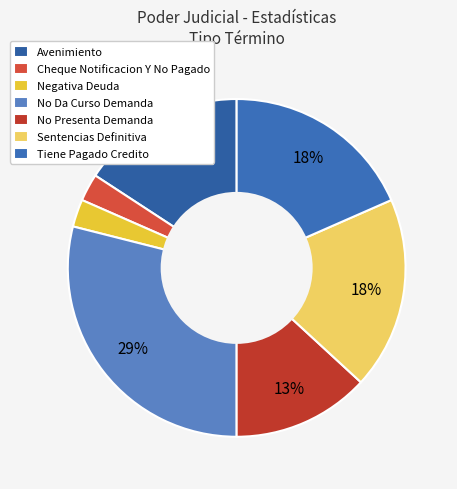

Which category has the biggest portion of the pie?

No Da Curso Demanda